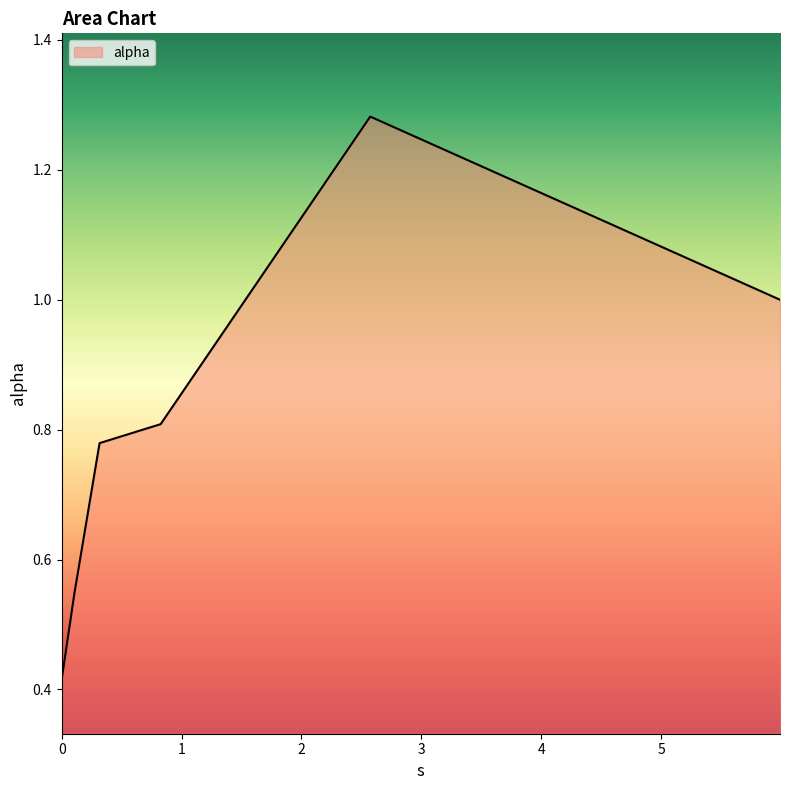

True or false: the data has more than 0 interior local peaks.

True